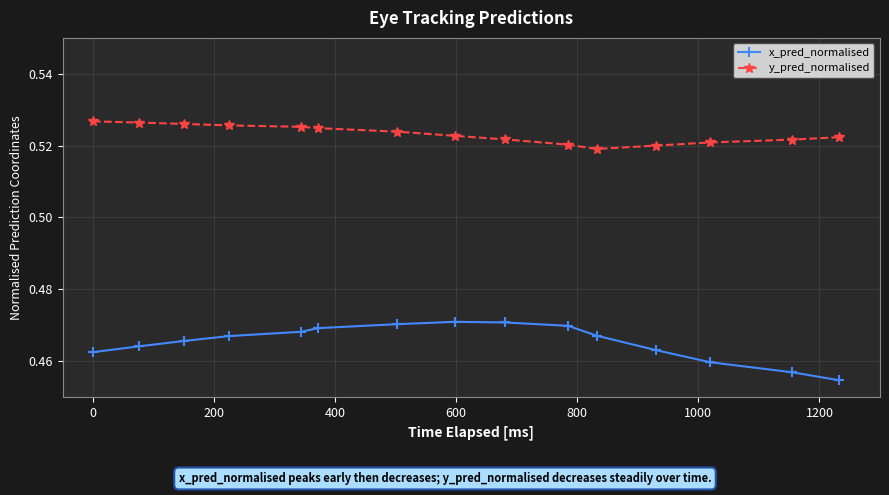

List the series in order of their overall mean, highest first.

y_pred_normalised, x_pred_normalised